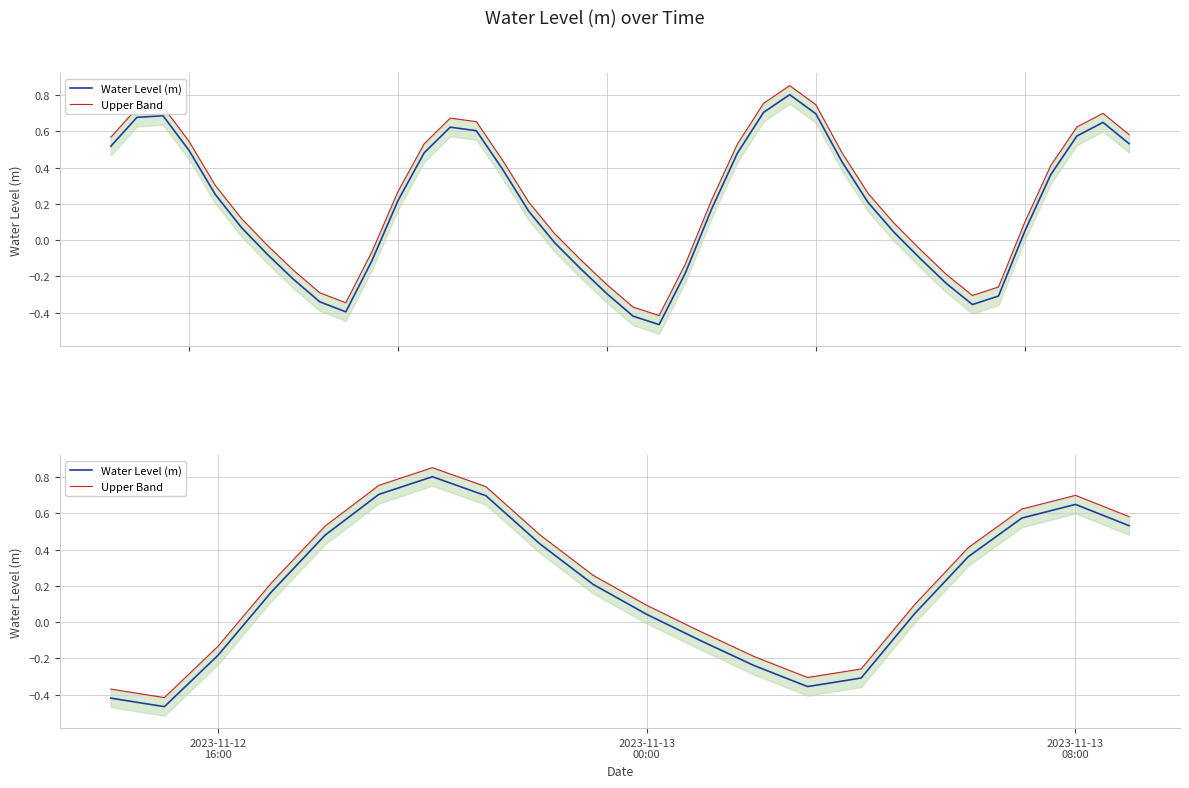

What is the smallest value displayed?

-0.5